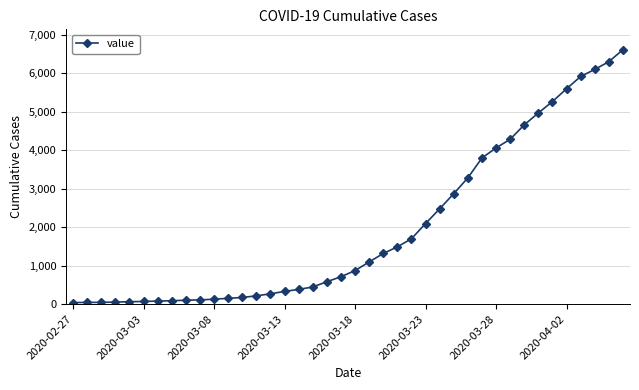

What is the greatest value displayed?

6607